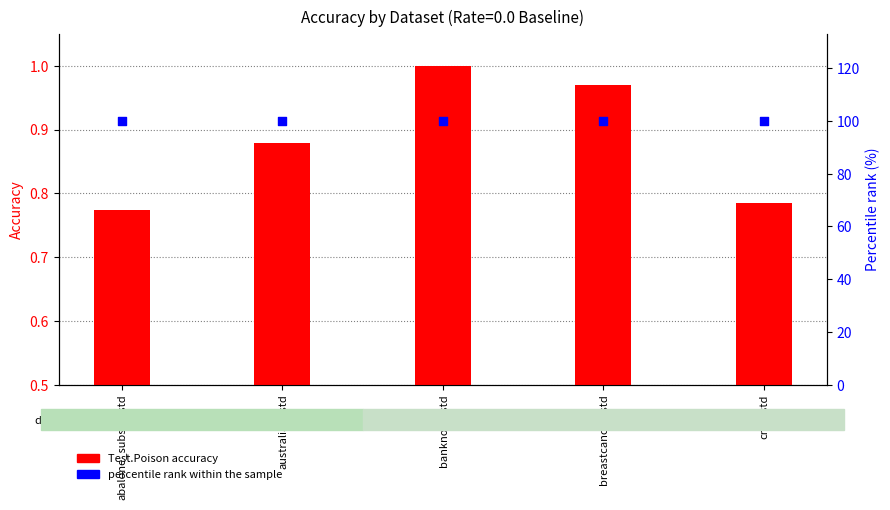

At which category is the sum across all series the highest?

banknote_std